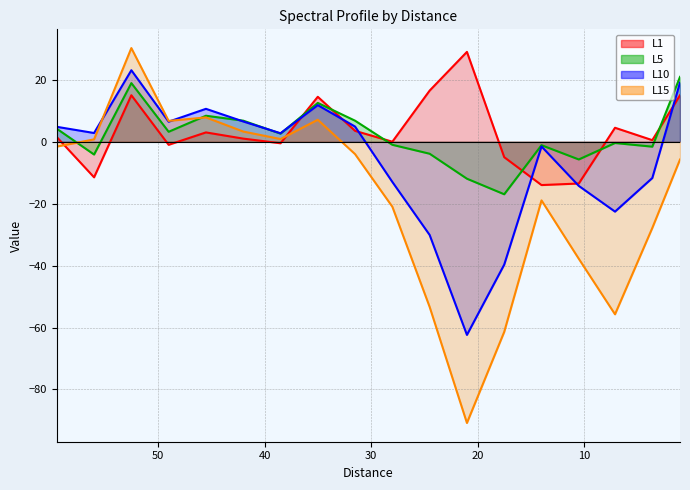

What are all the series names shown in the legend?

L1, L5, L10, L15